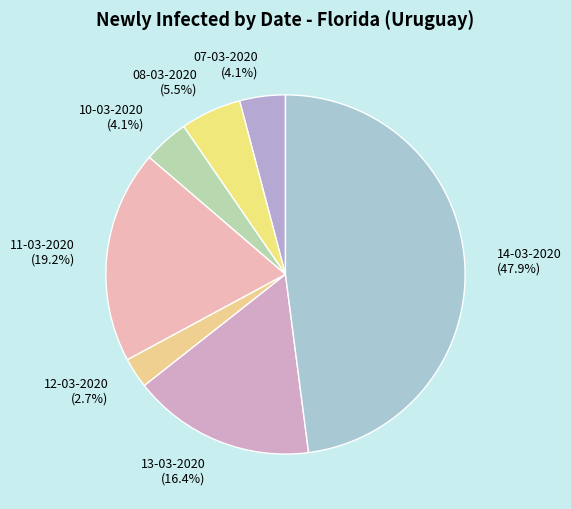

Count the number of slices in the pie.

7